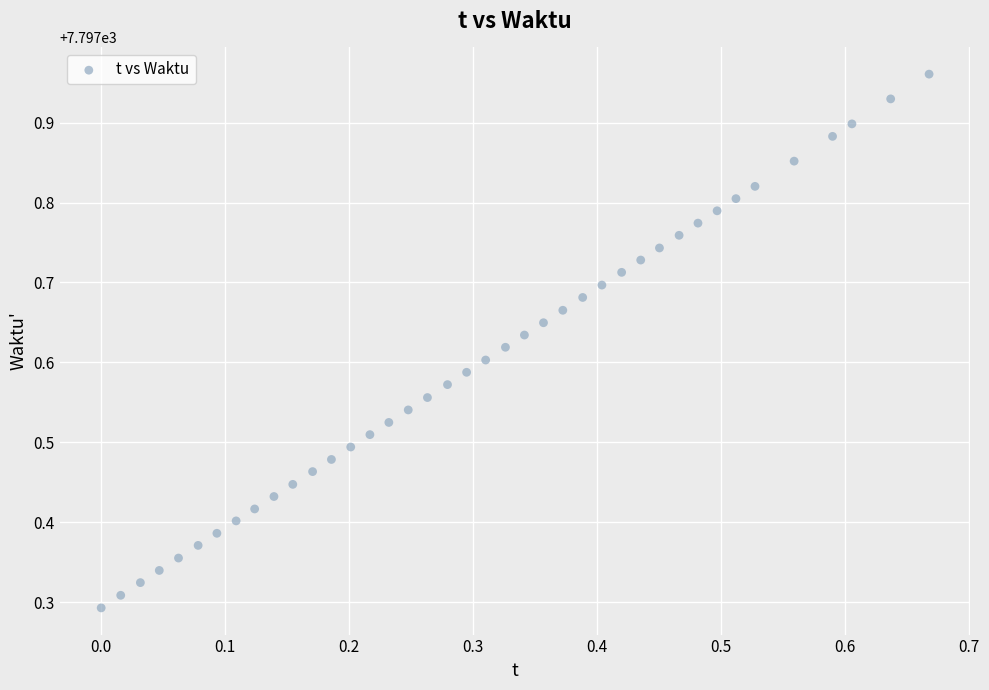

What is the range of X values (max minus min)?

0.7